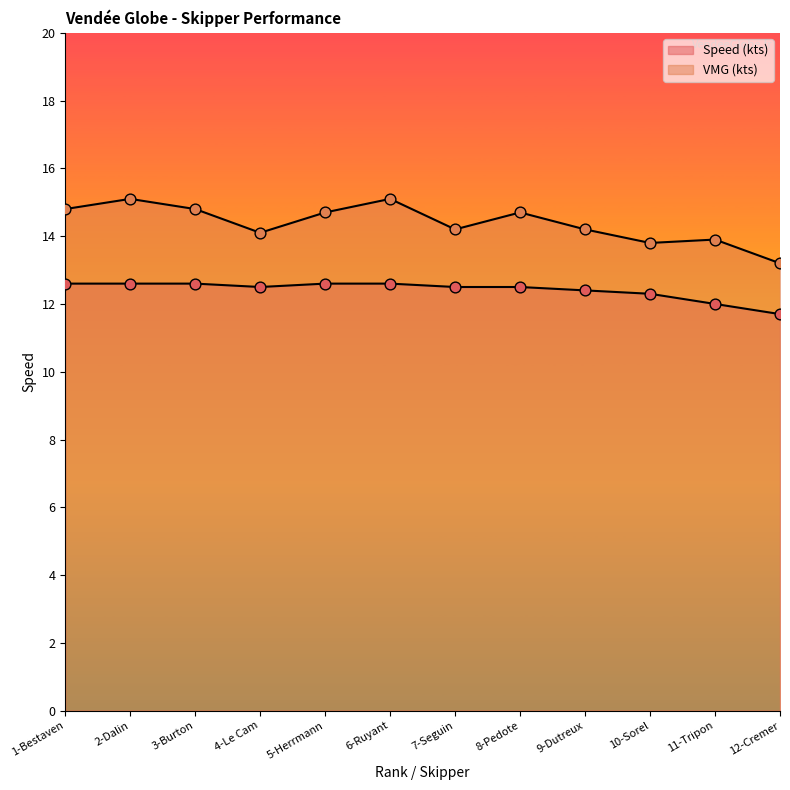

Which series reaches the maximum Y coordinate?

VMG (kts)